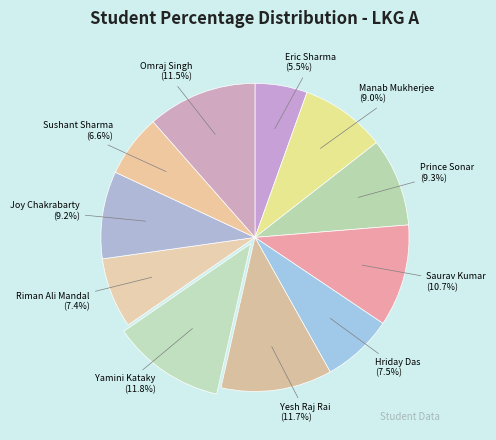

What is the ratio of the value at Saurav Kumar to the value at Prince Sonar?

1.2